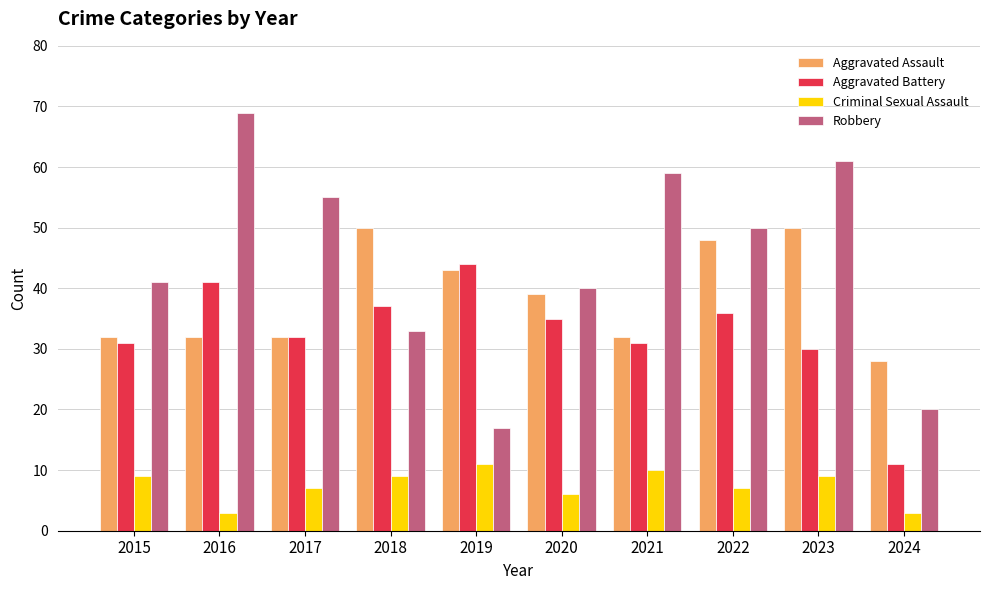

What is the minimum value shown in the chart?

3